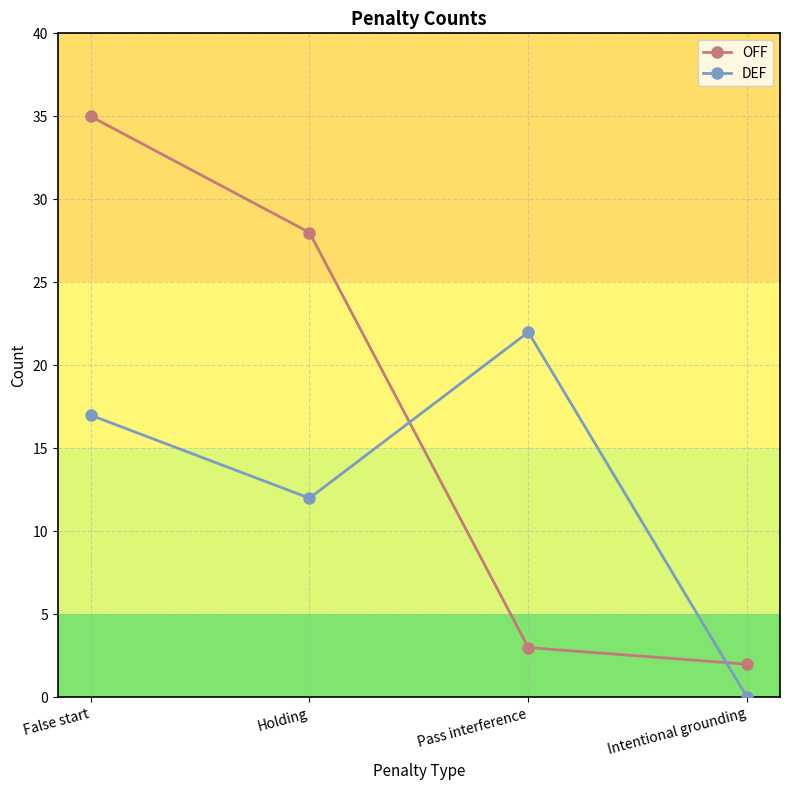

What are all the series names shown in the legend?

OFF, DEF